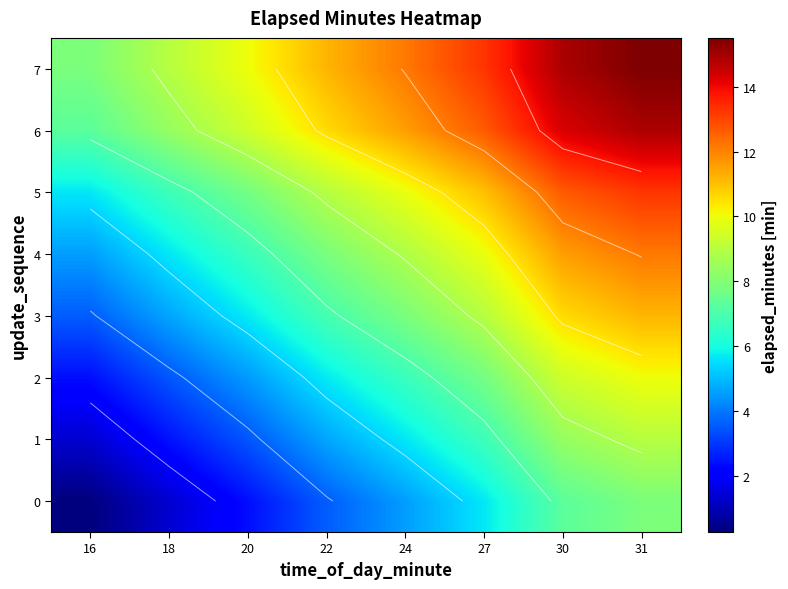

List the labels in order of 1 value, largest first.

31, 30, 27, 24, 22, 20, 18, 16